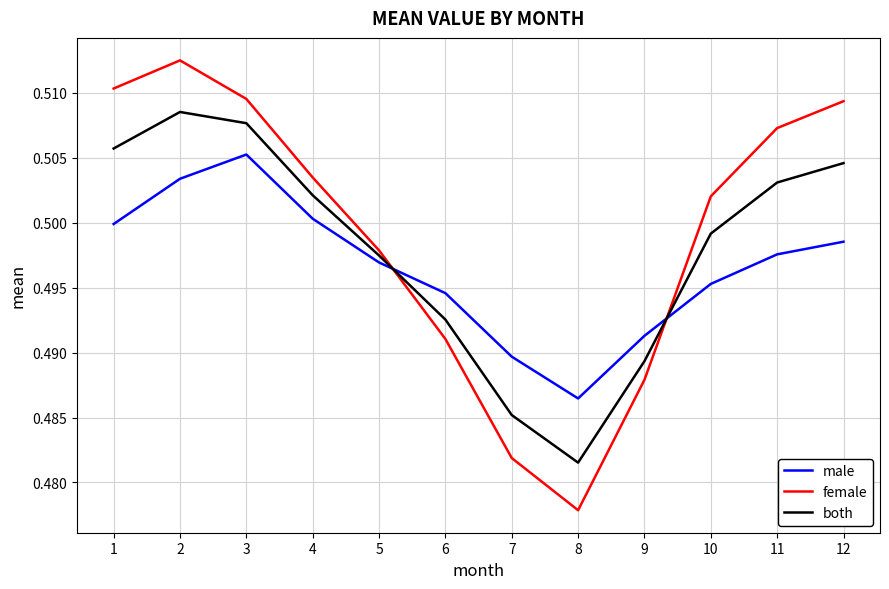

At which label does both reach its minimum?

8